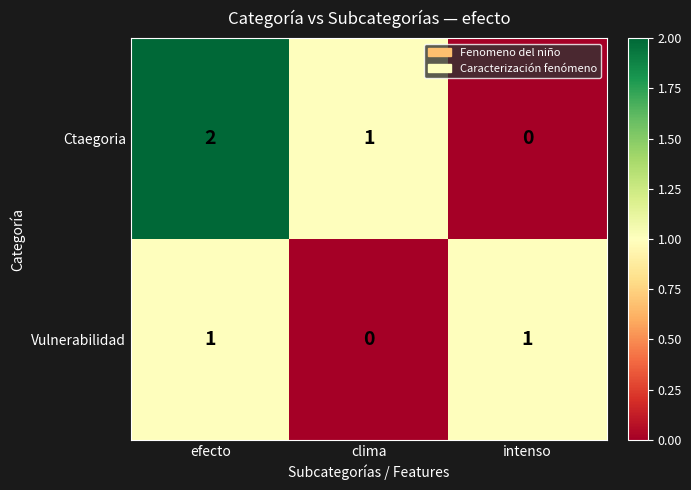

Where is Ctaegoria nearest to the value 1?

clima